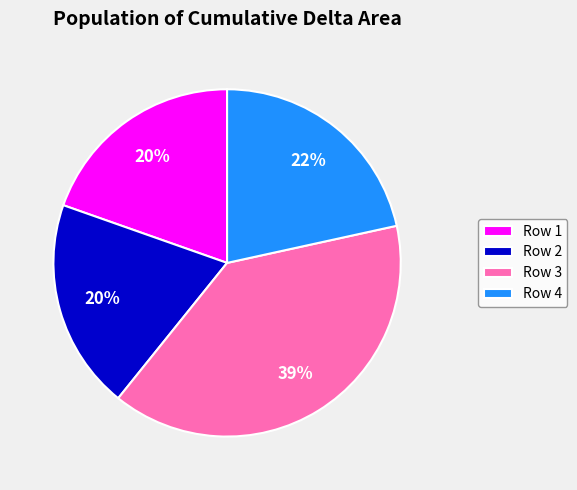

Count the number of slices in the pie.

4